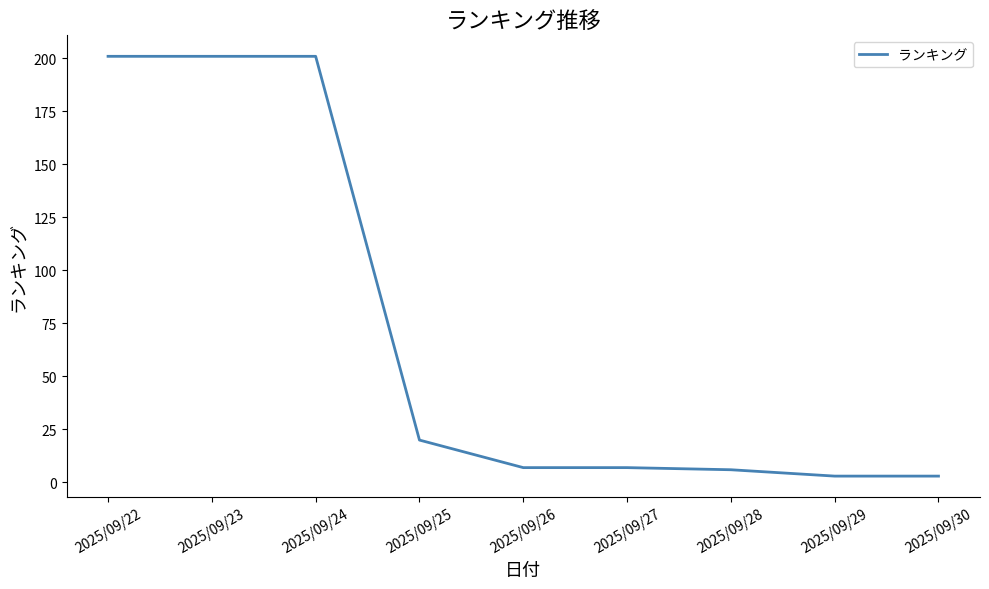

Approximately how many times larger is the value at 2025/09/23 compared to 2025/09/27?

28.7